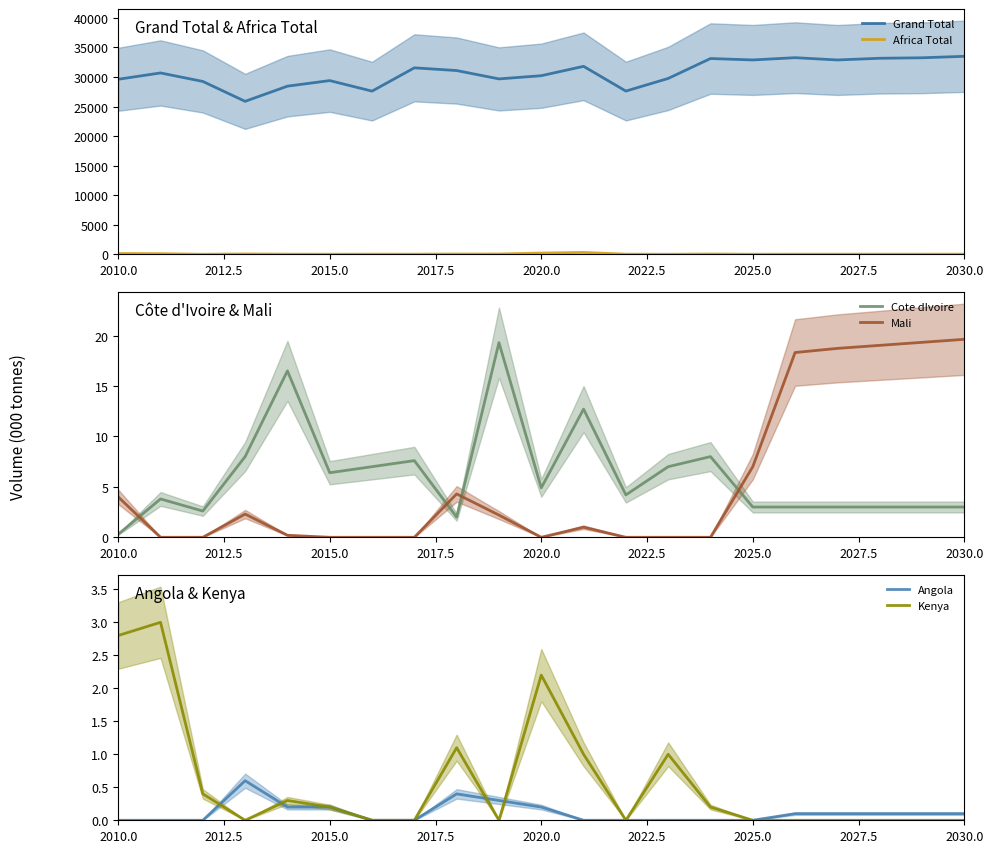

The Grand Total series shows 32891.3 at 2025.0. True or false?

True